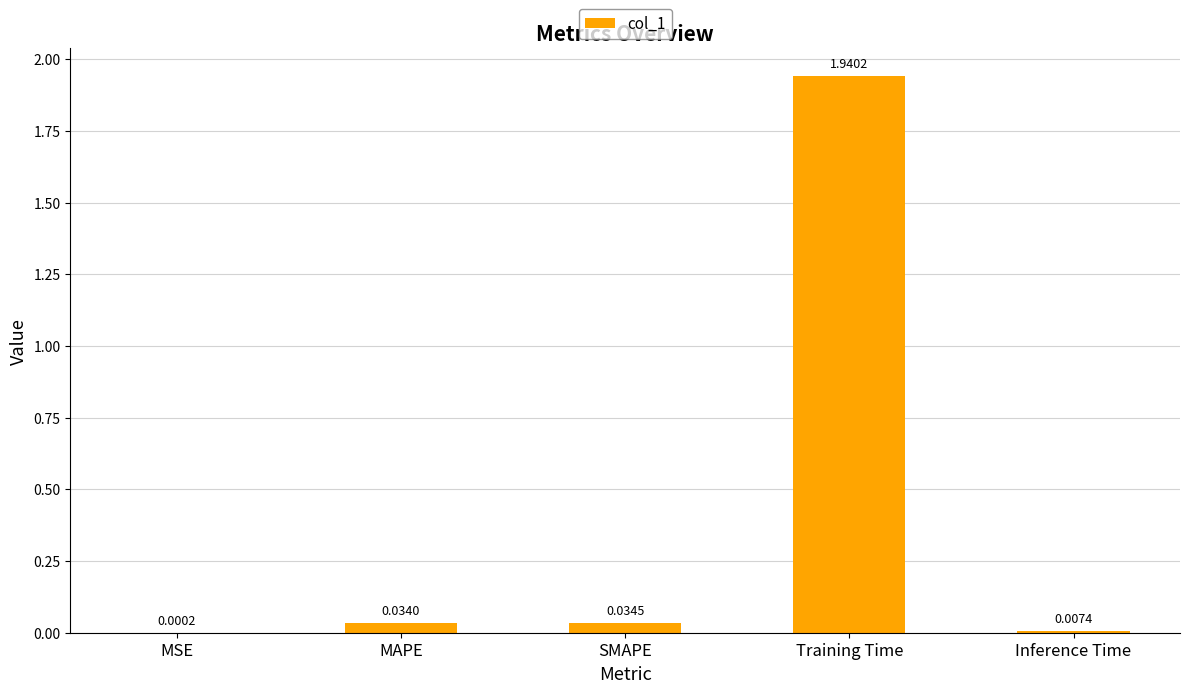

What is the change in value from Training Time to Inference Time?

-1.9